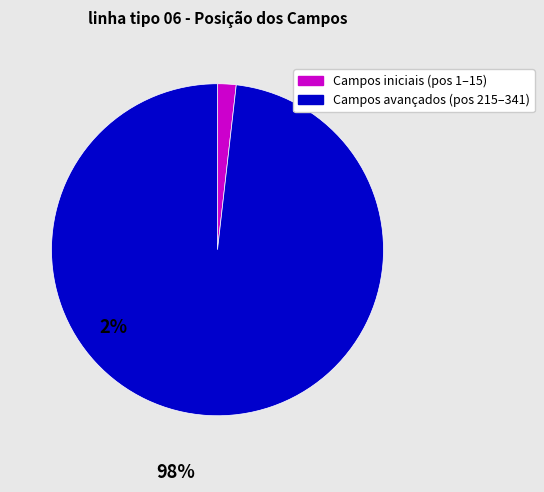

Is there any slice that represents more than half of the pie?

Yes